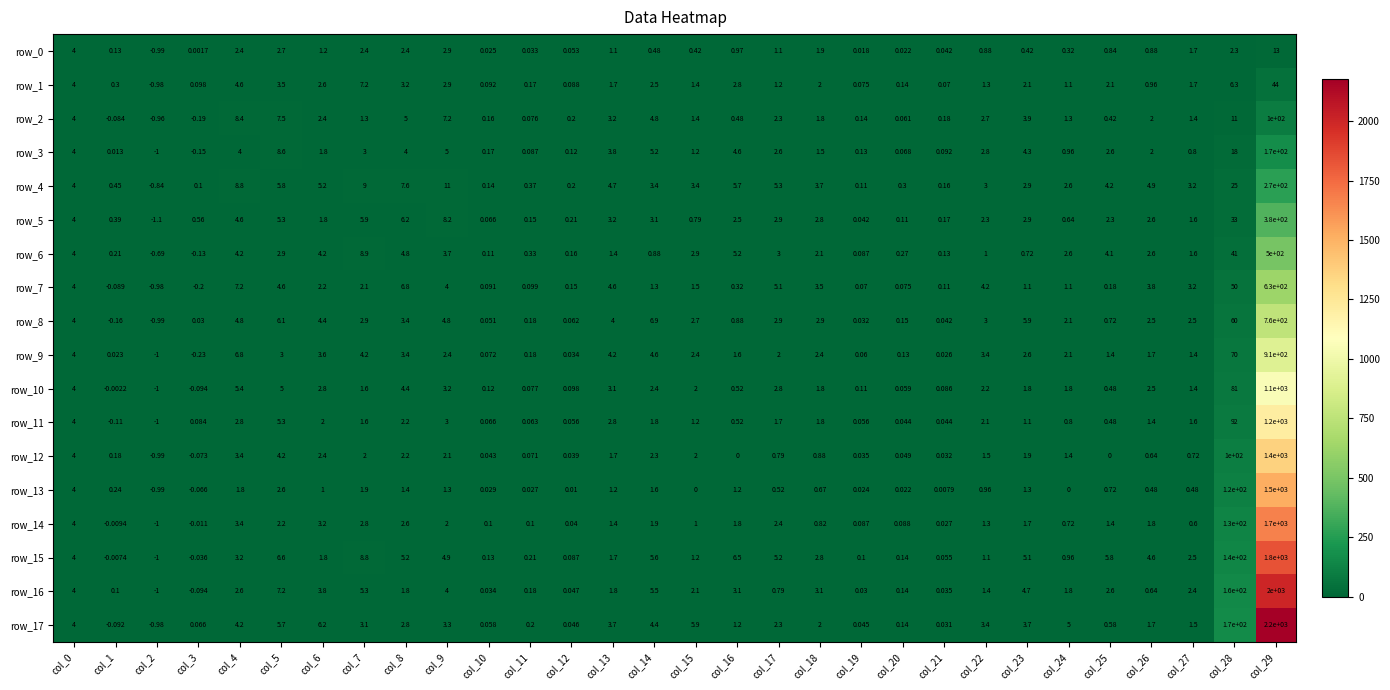

What is the total value across all series at col_19?

1.3